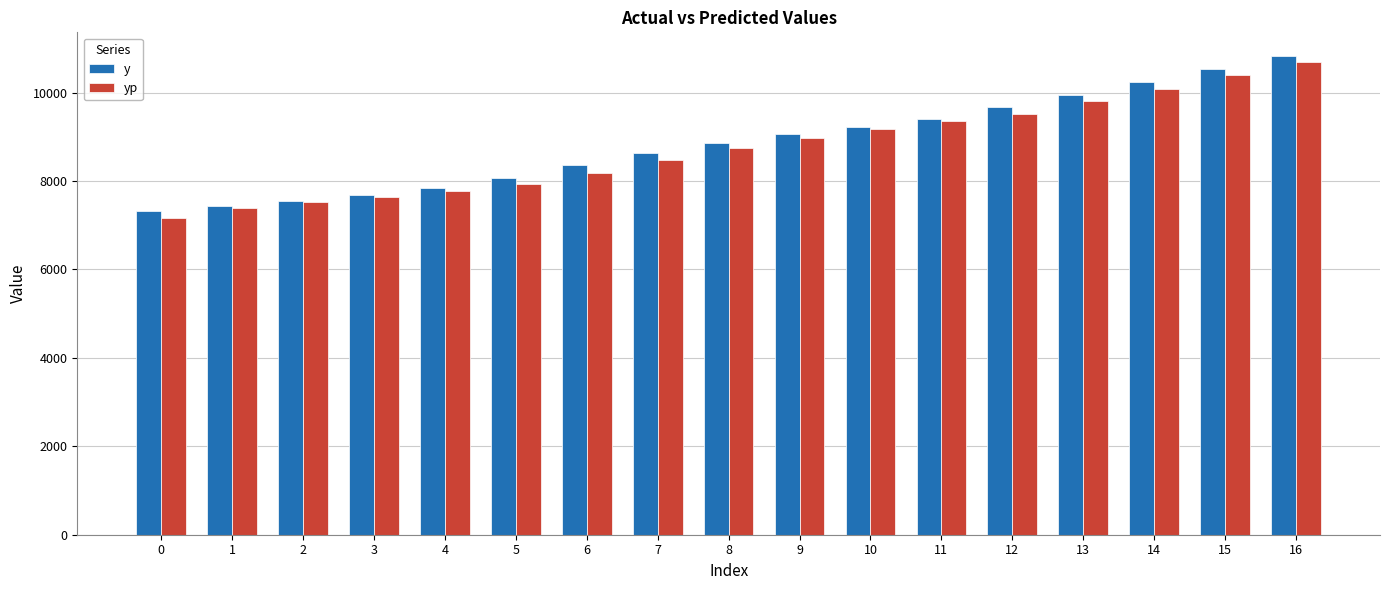

What is the difference between the maximum and minimum values in the yp series?

3536.8